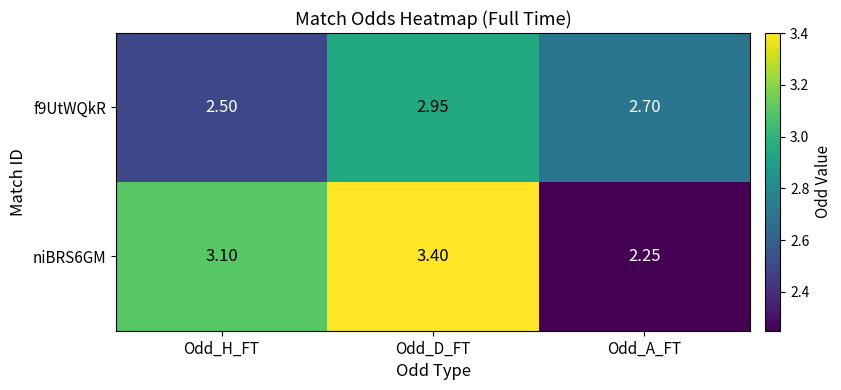

Where is niBRS6GM nearest to the value 2?

Odd_A_FT